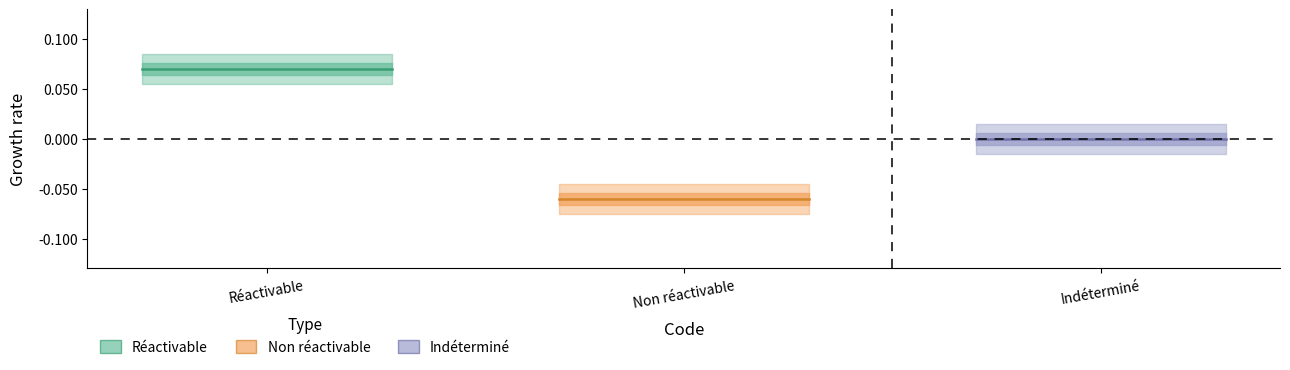

Which series has the widest spread of values?

Réactivable